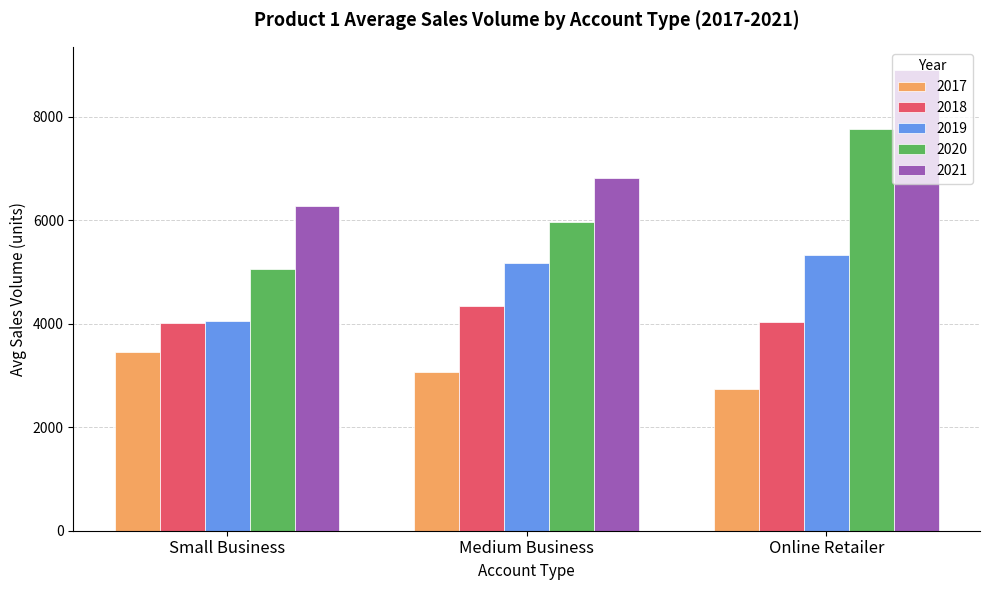

List the labels in order of 2017 value, largest first.

Small Business, Medium Business, Online Retailer